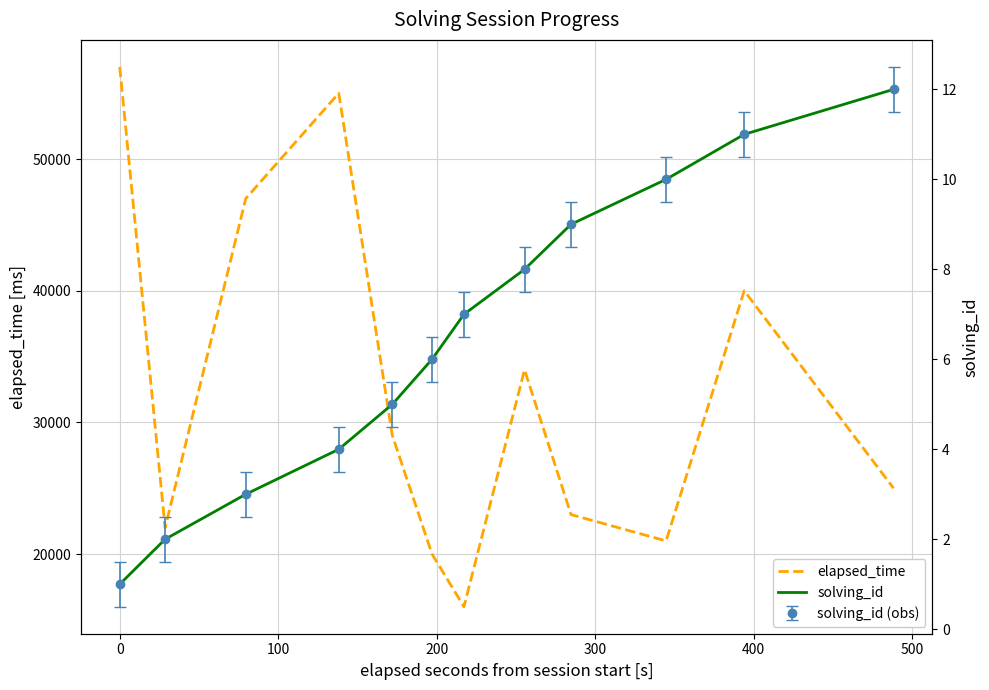

What is the lowest value of the elapsed_time series?

16000